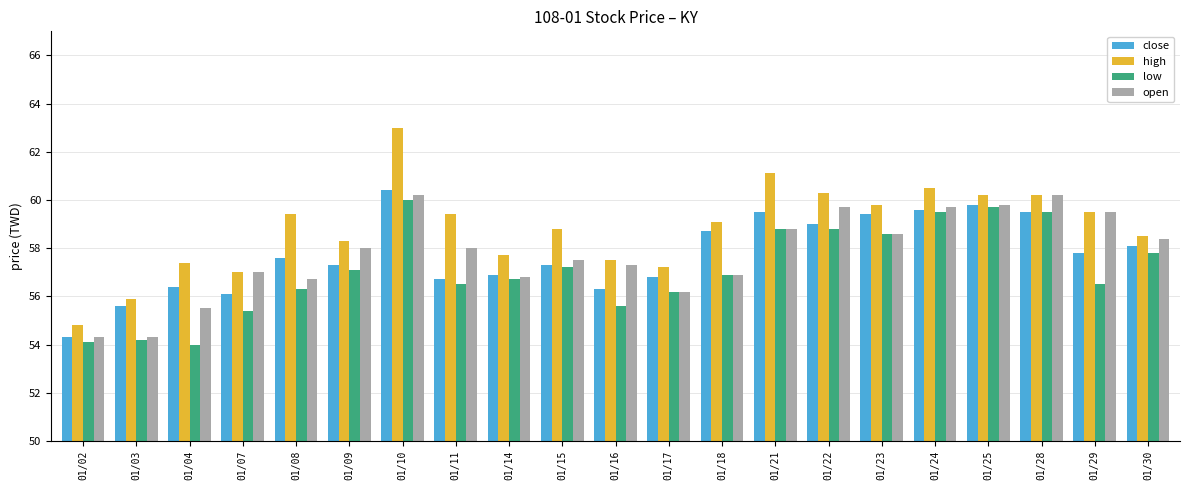

How many categories are shown in the chart?

21